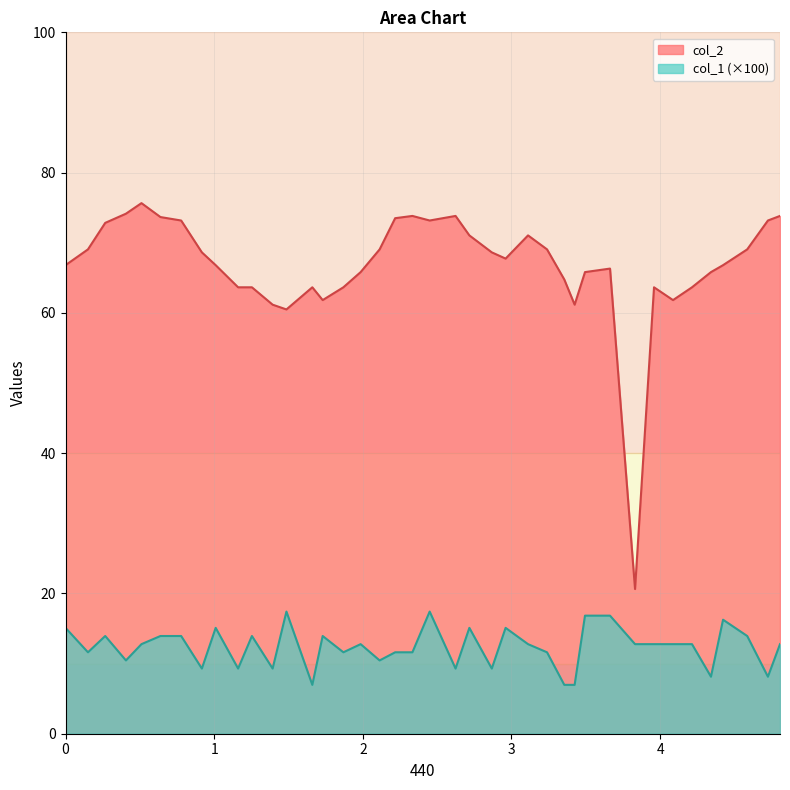

What position from the right is 0.510839?

36